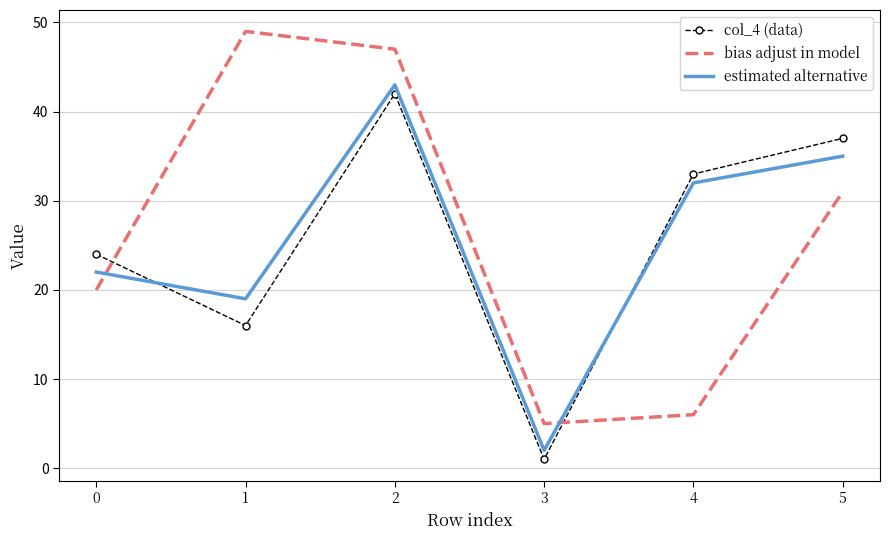

What is the sum of all col_4 (data) values?

153